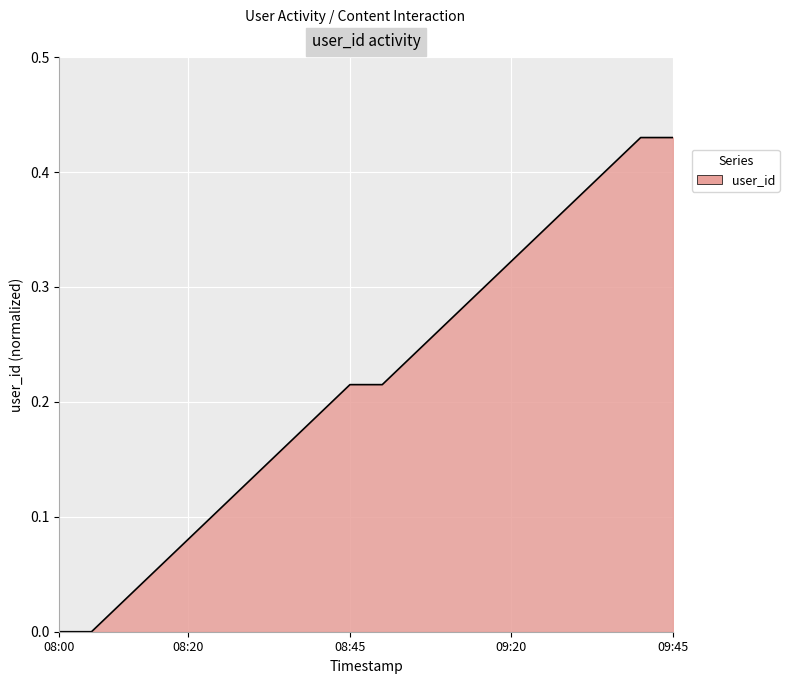

Which label corresponds to the smallest value in the chart?

08:00